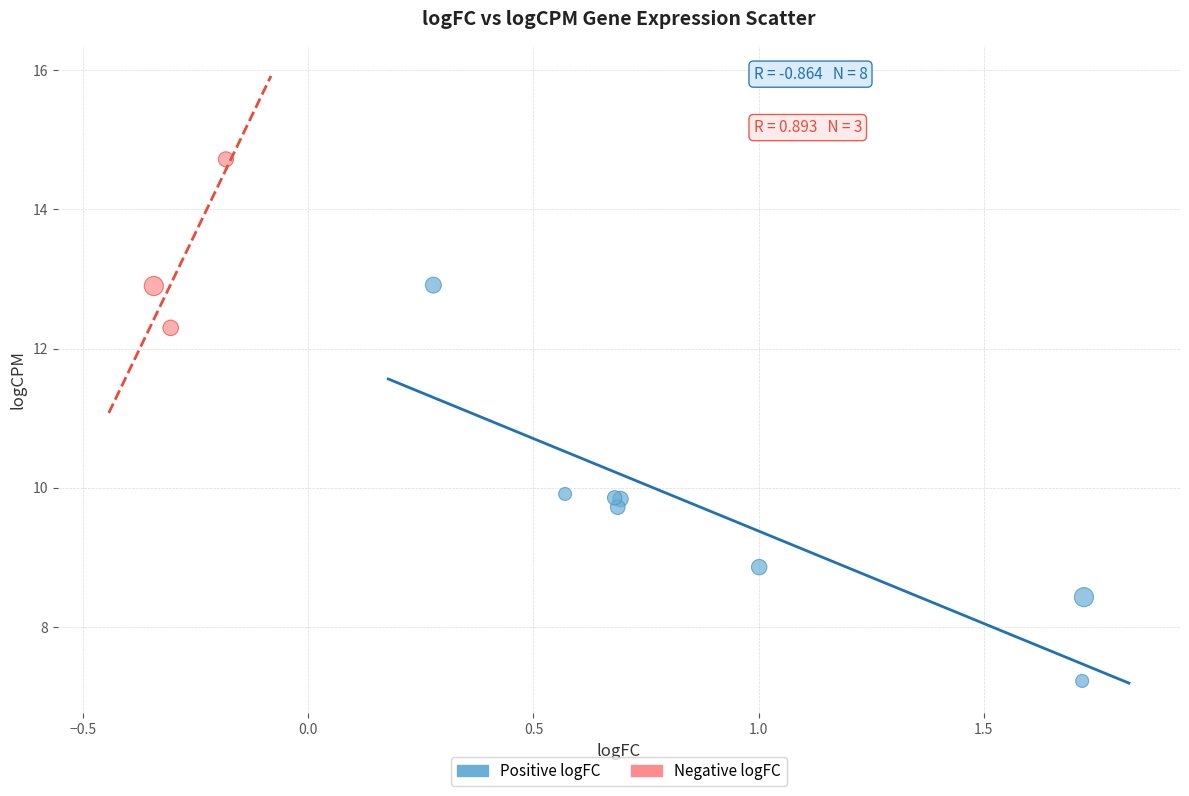

Which series has the largest Y range (max minus min)?

Positive logFC